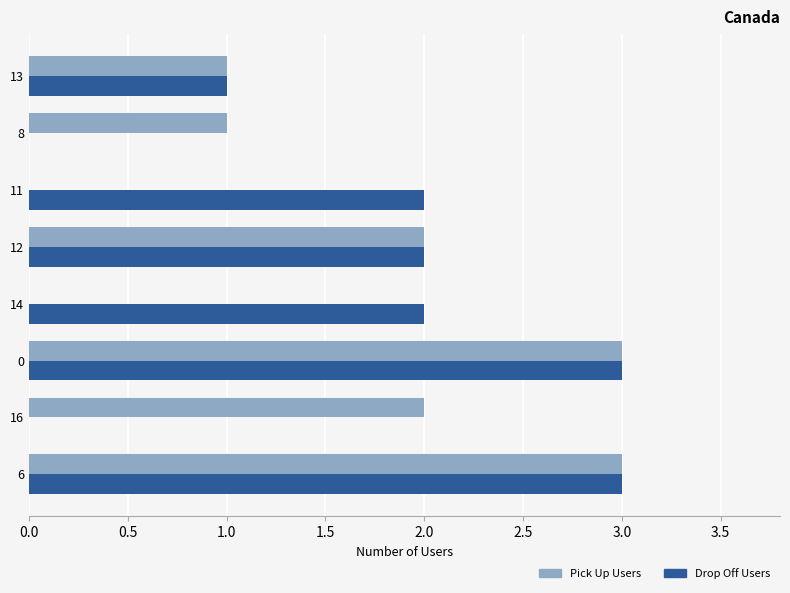

What is the sum of all Pick Up Users values?

12